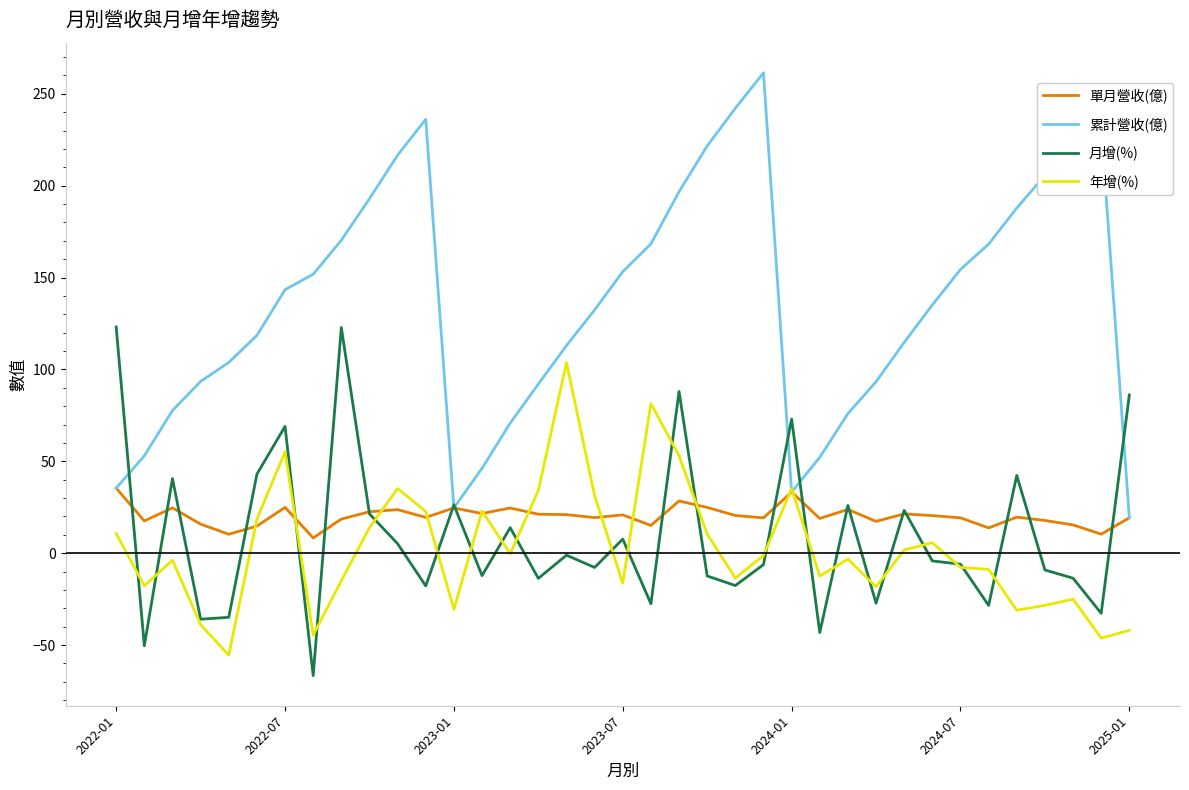

What is the maximum value for 年增(%)?

103.7